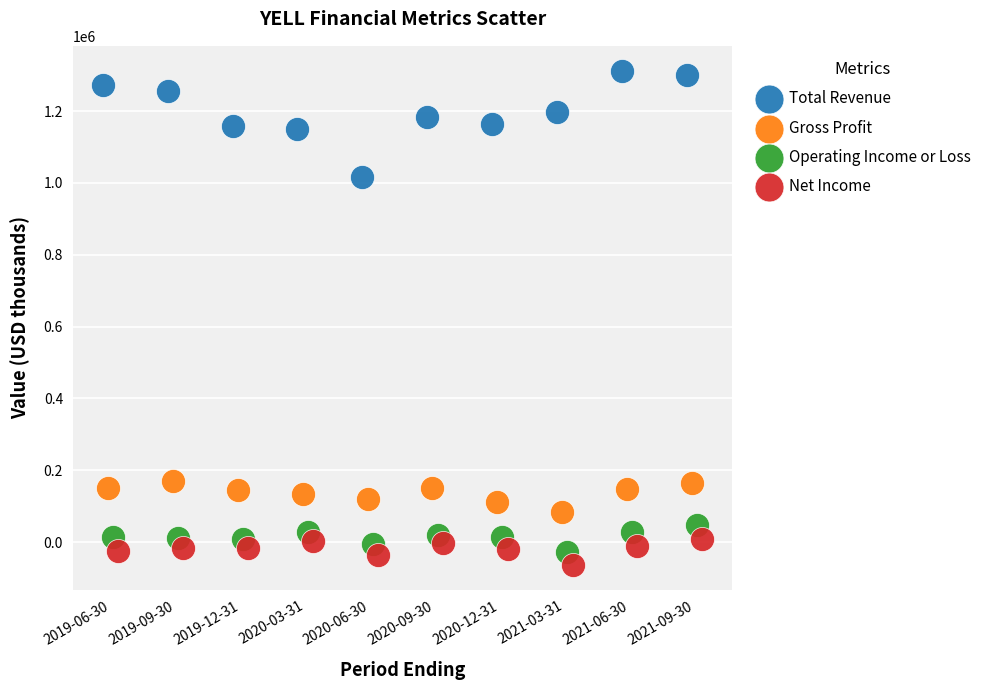

Which series has the widest spread of Y values?

Total Revenue